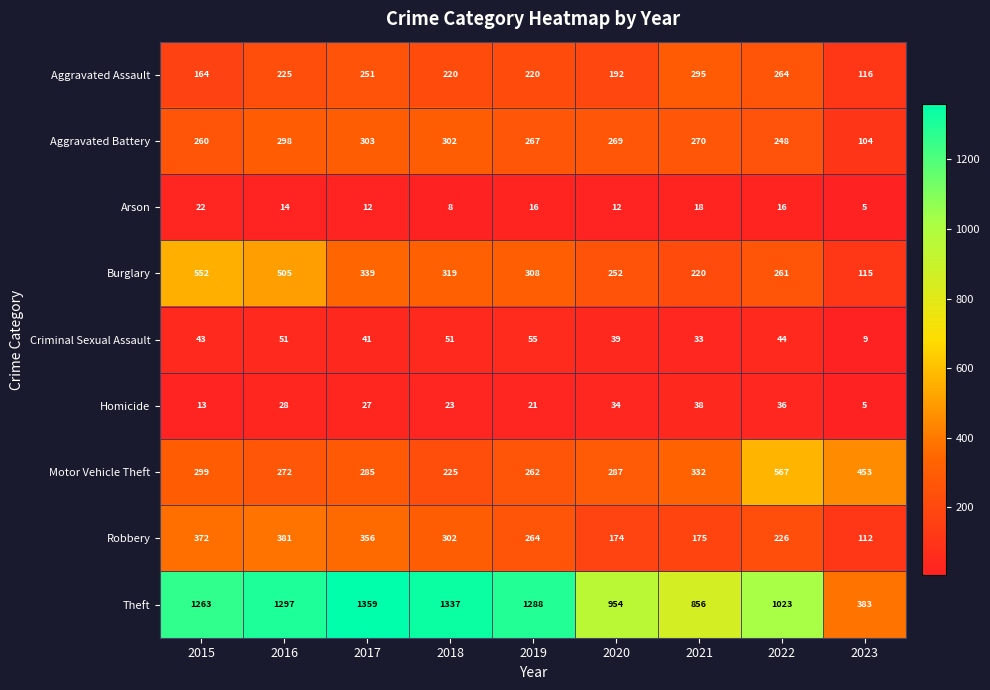

Which series changed the most between 2015 and 2023?

Theft